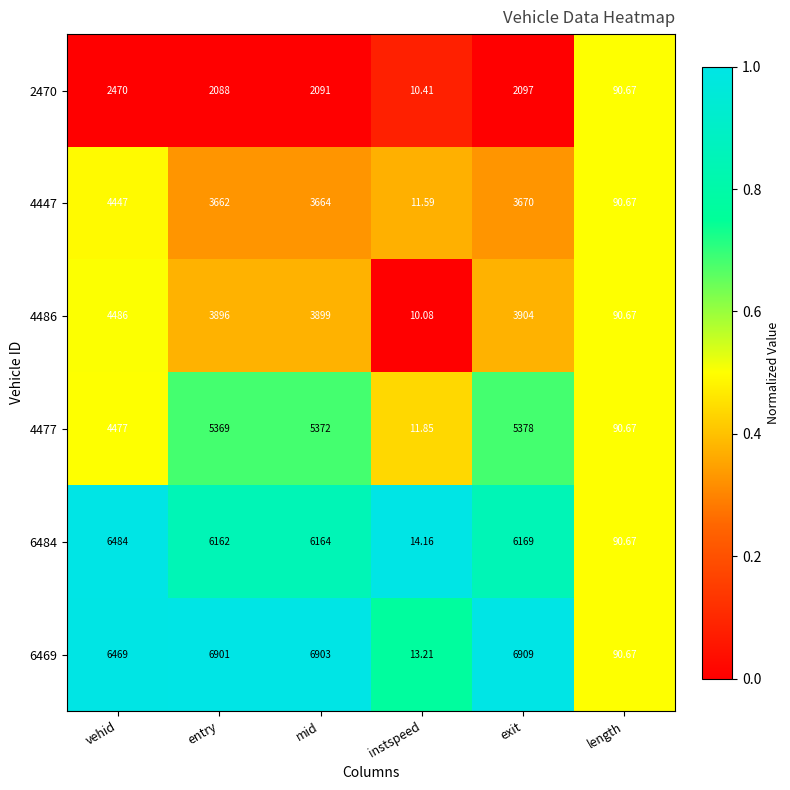

Which category has the lowest value across all series?

instspeed